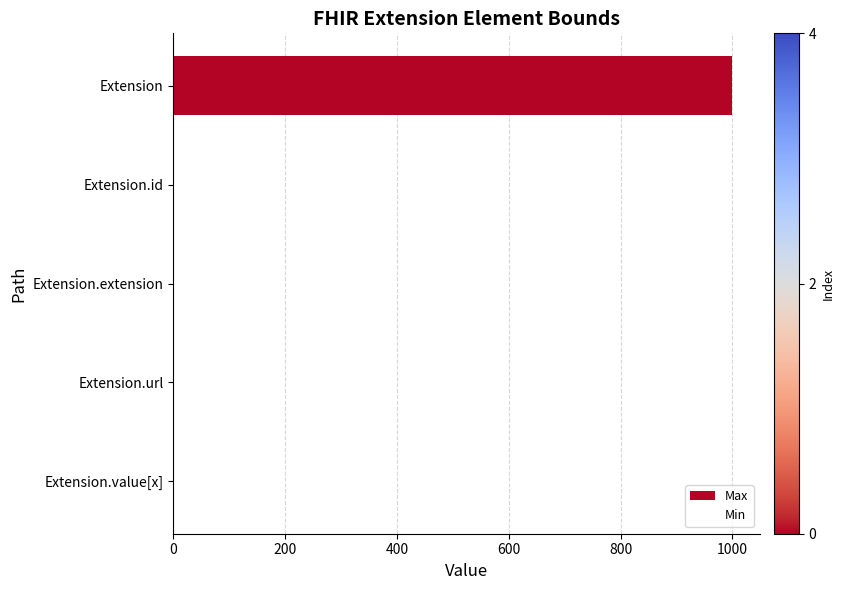

What is the sum of the Max values at Extension.id and Extension?

1000